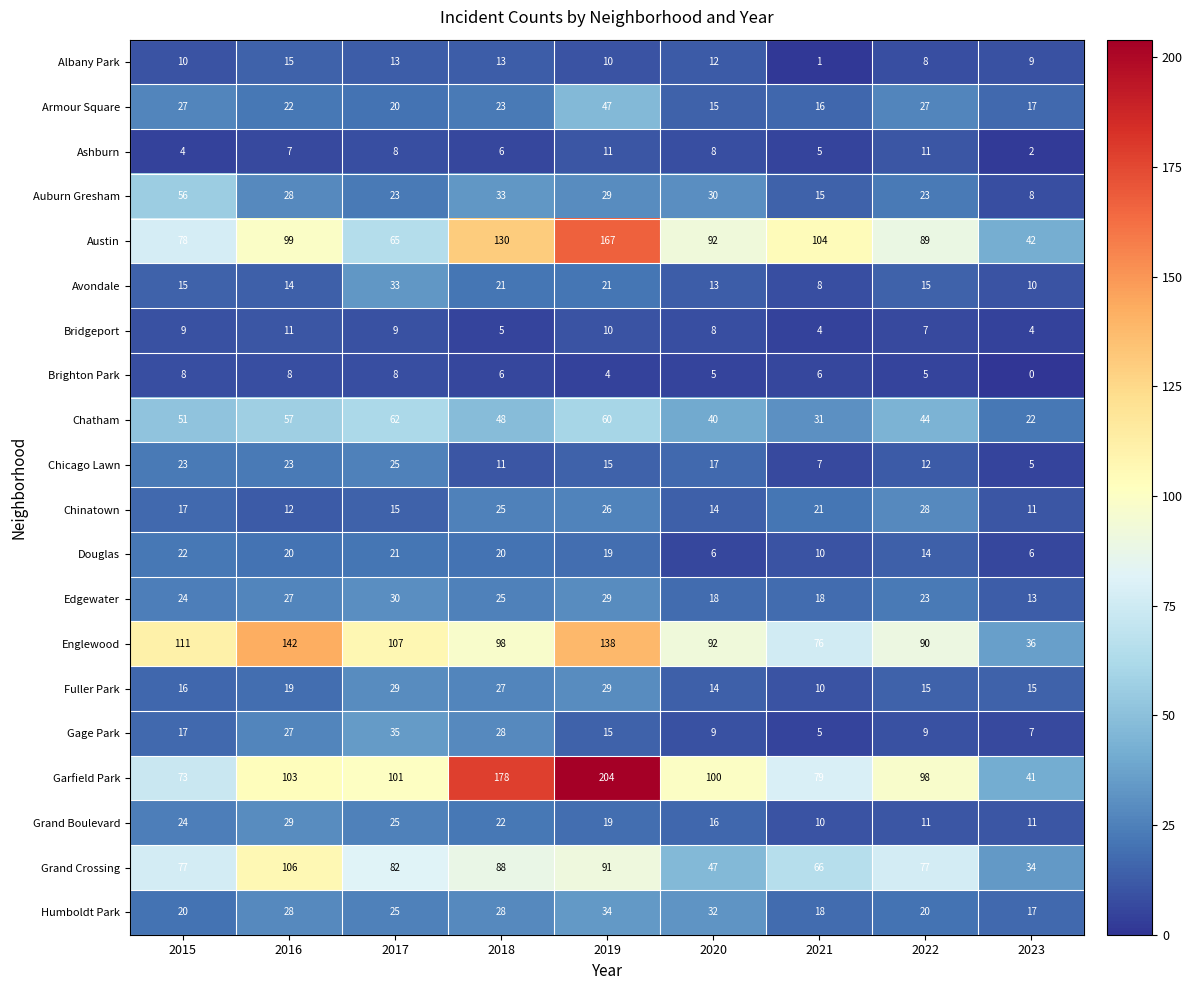

At which category is the sum across all series the highest?

2019